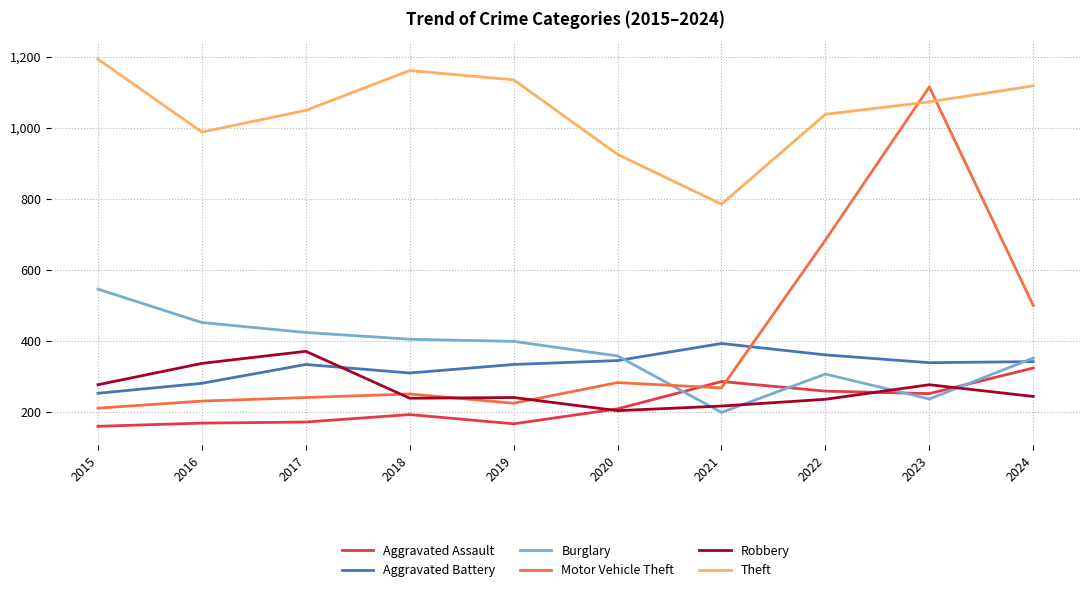

Is the value of Motor Vehicle Theft at 2022 greater than the value of Aggravated Assault at 2017?

Yes